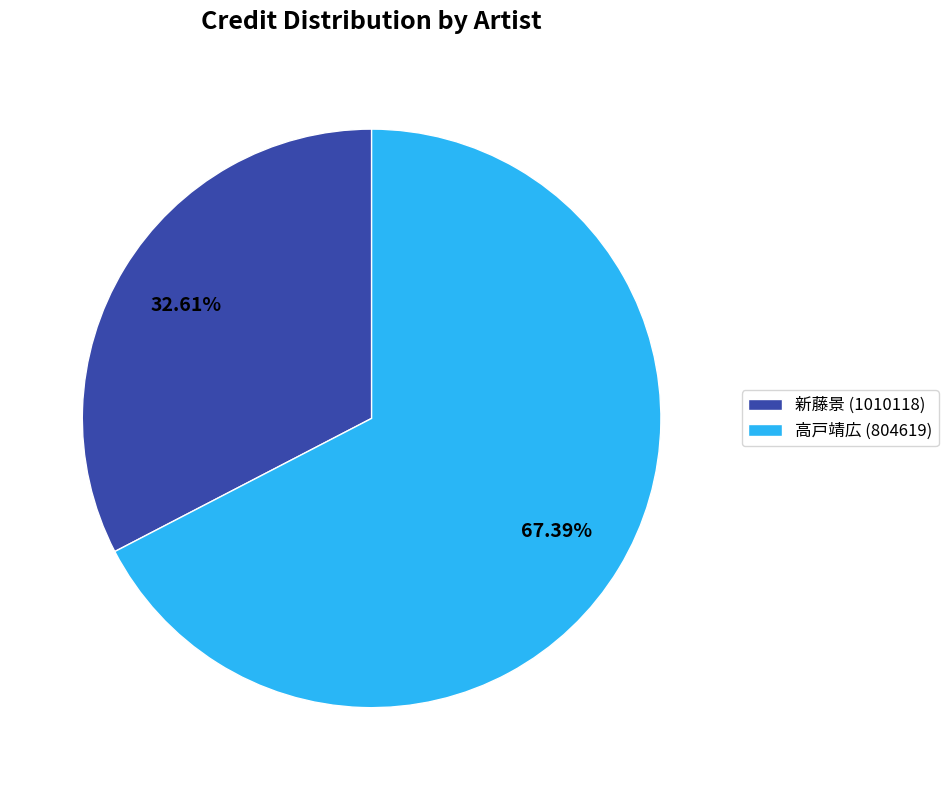

Which slice is the largest?

高戸靖広 (804619)